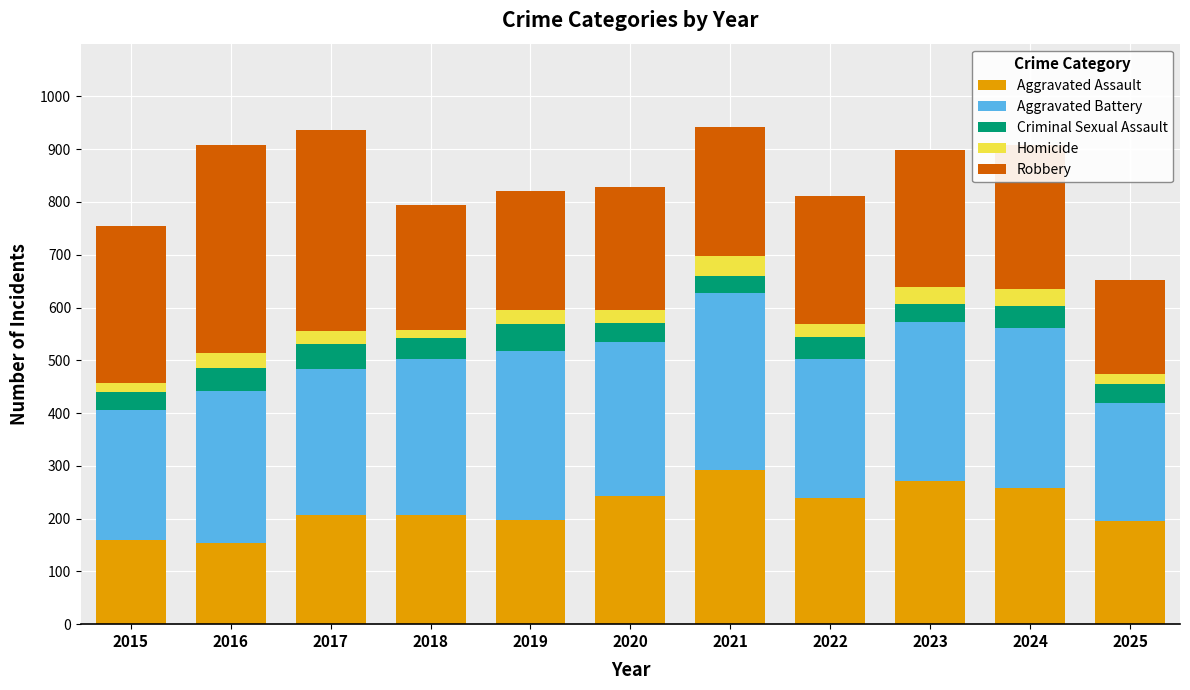

What is the minimum value for Aggravated Assault?

154